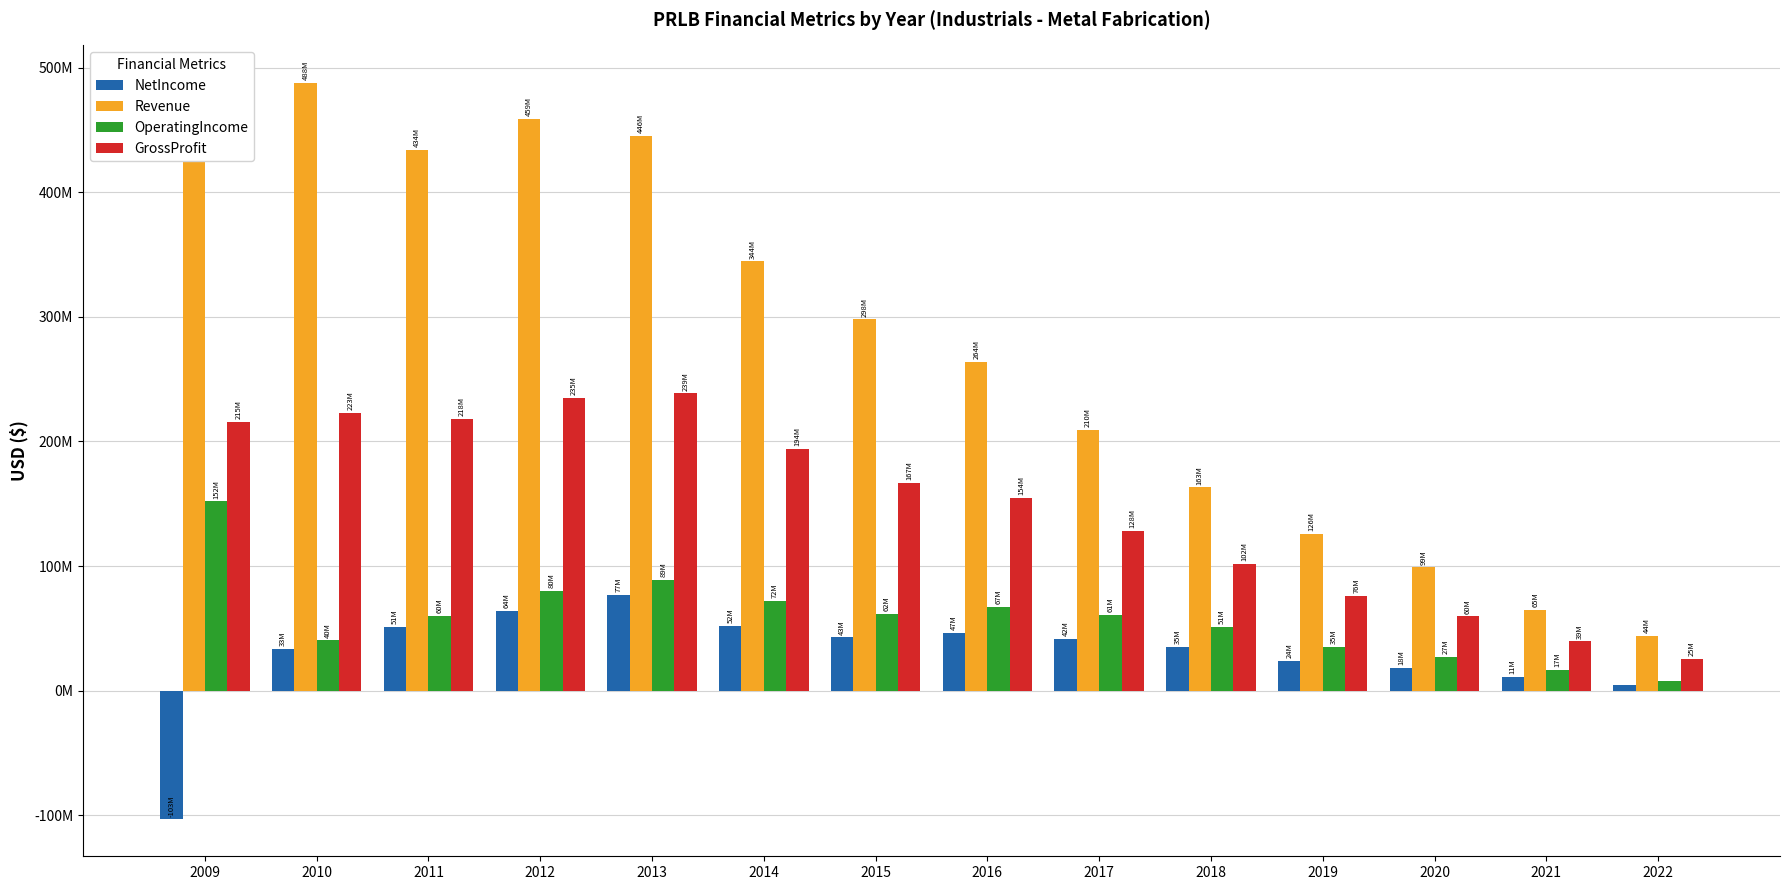

Which series has the largest range (max minus min)?

Revenue